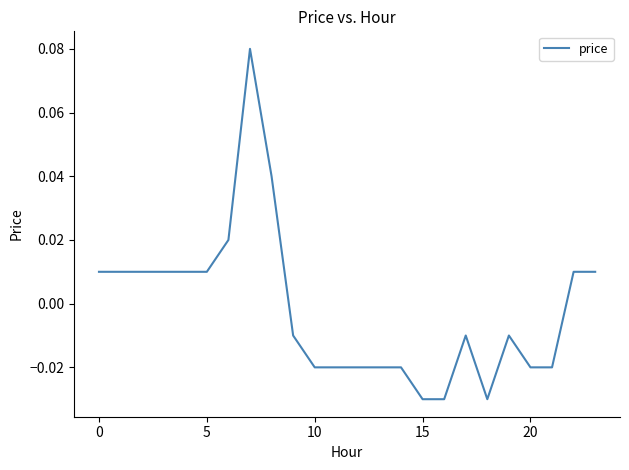

How many values exceed 0?

11